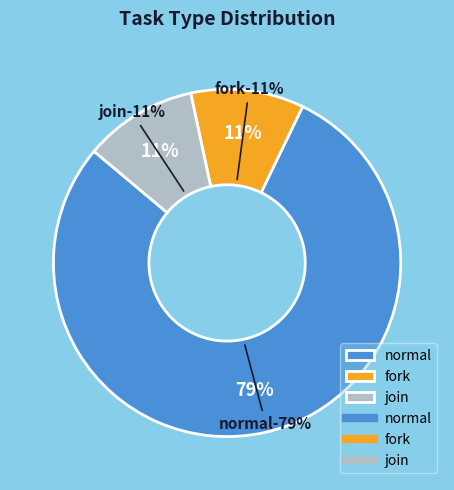

Is there a majority slice in this chart?

Yes